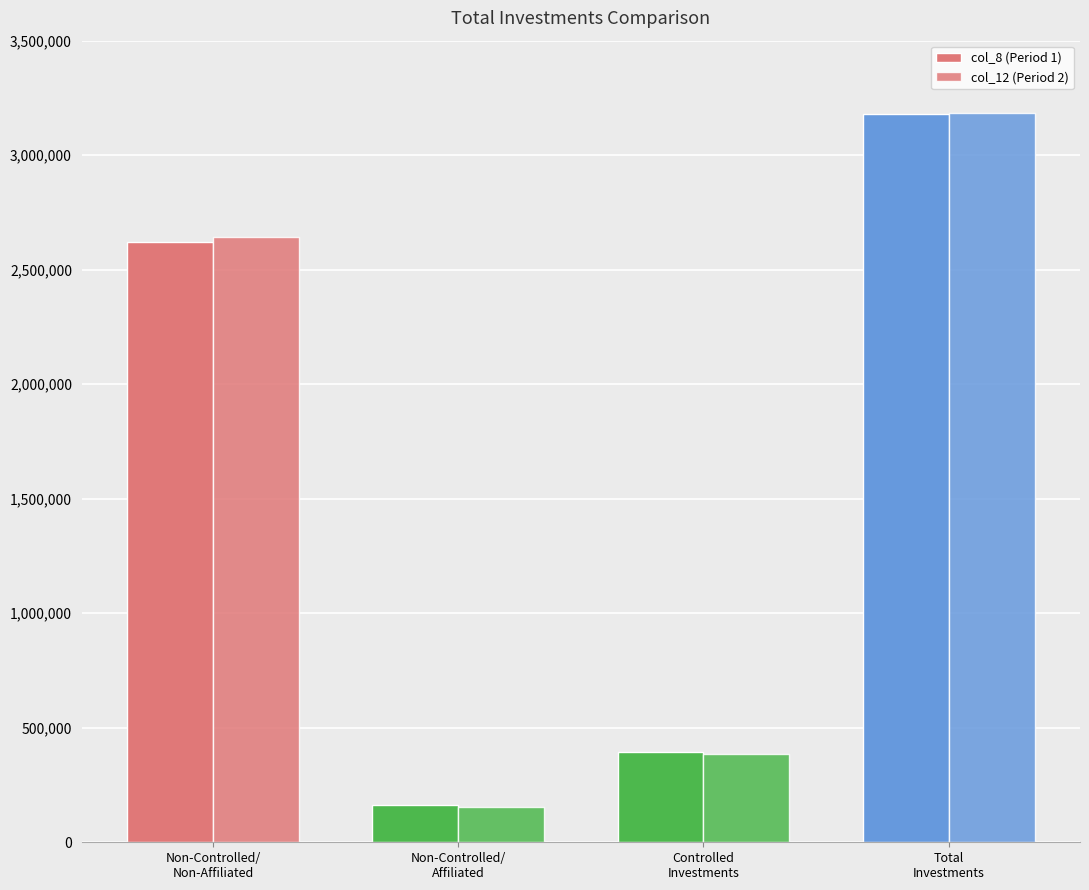

List the labels in order of col_8 (Period 1) value, largest first.

Total
Investments, Non-Controlled/
Non-Affiliated, Controlled
Investments, Non-Controlled/
Affiliated